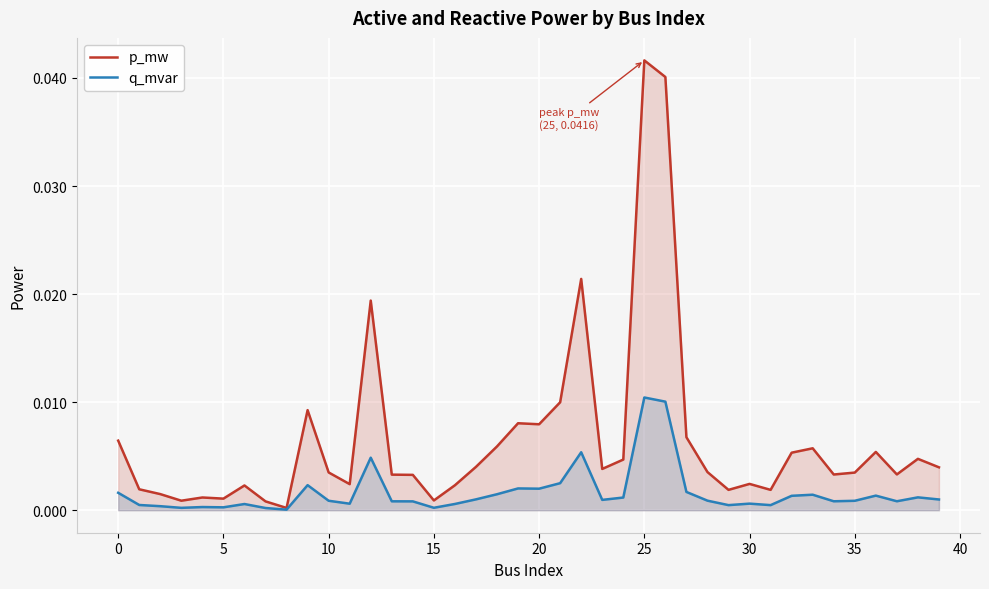

List the series in order of their overall mean, highest first.

p_mw, q_mvar